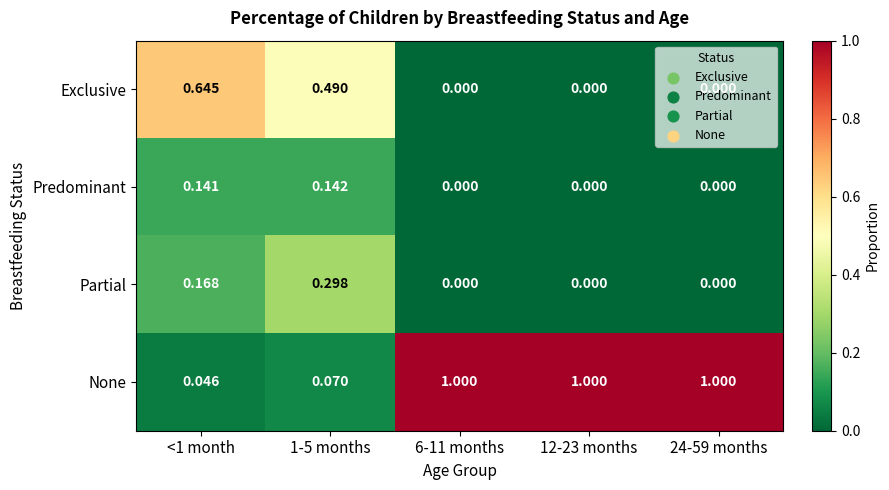

Between 1-5 months and 24-59 months, which series saw the biggest shift?

None